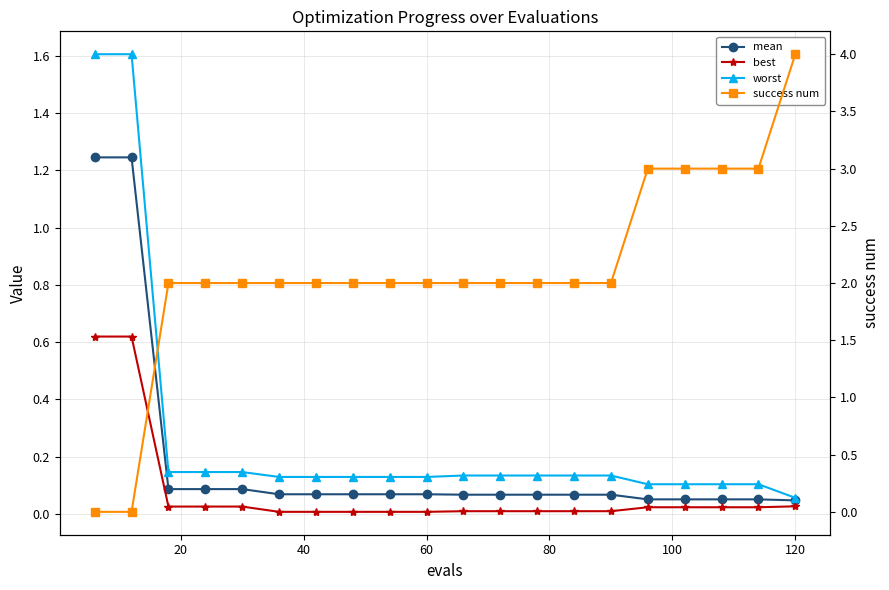

What is the value of the worst point at the 8th from the left?

0.1